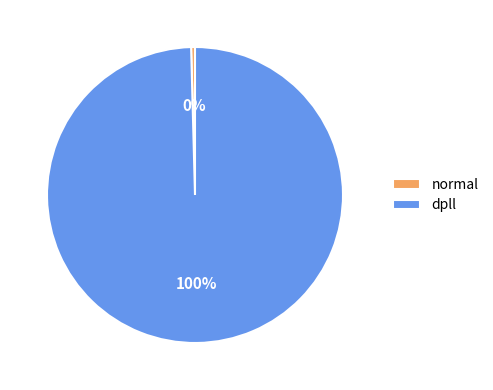

Which category has the biggest portion of the pie?

dpll